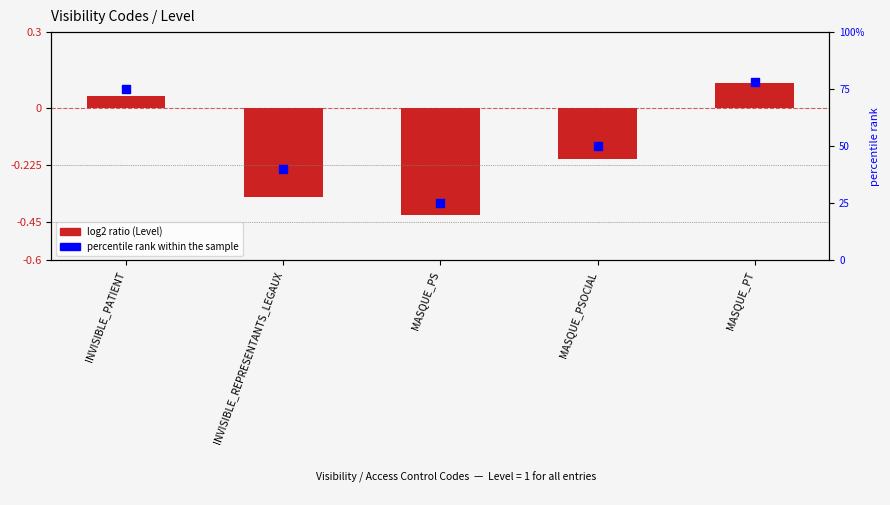

Which series has the widest spread of Y values?

percentile rank within the sample